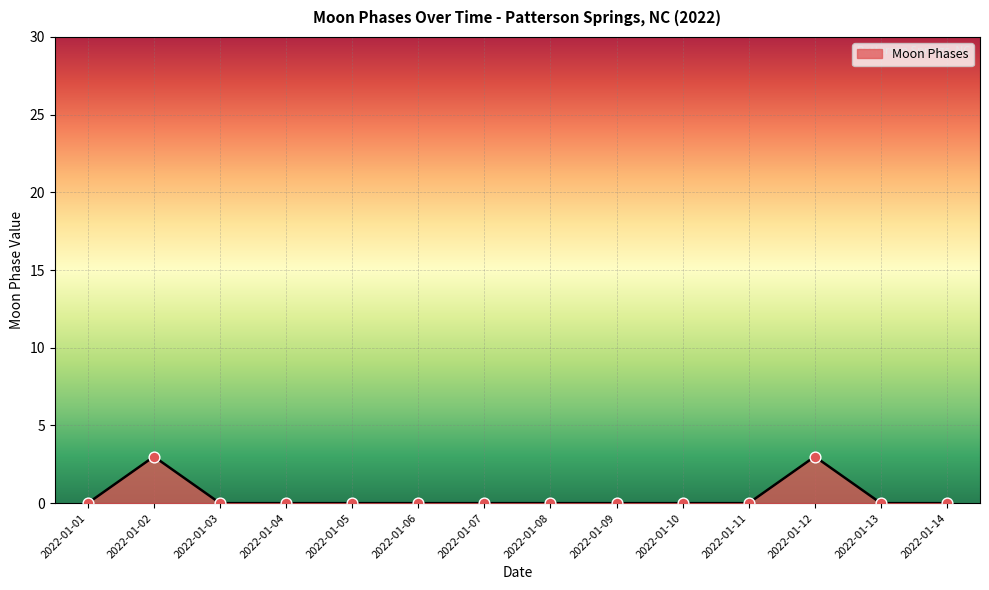

Which has a higher value, 2022-01-05 or 2022-01-02?

2022-01-02